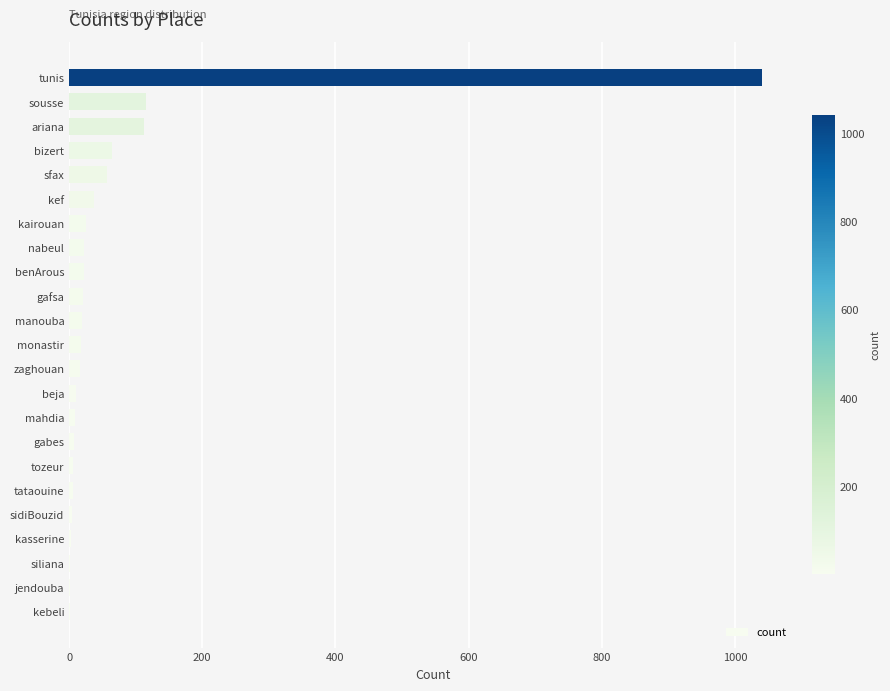

Between gabes and sfax, which is larger?

sfax